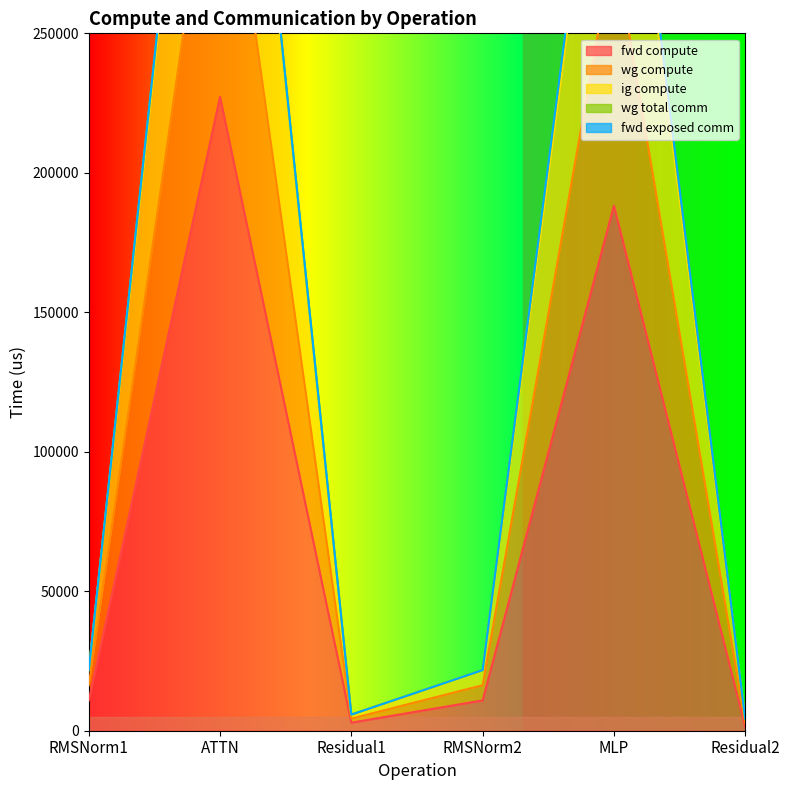

True or false: ig compute and wg compute intersect in this chart.

False